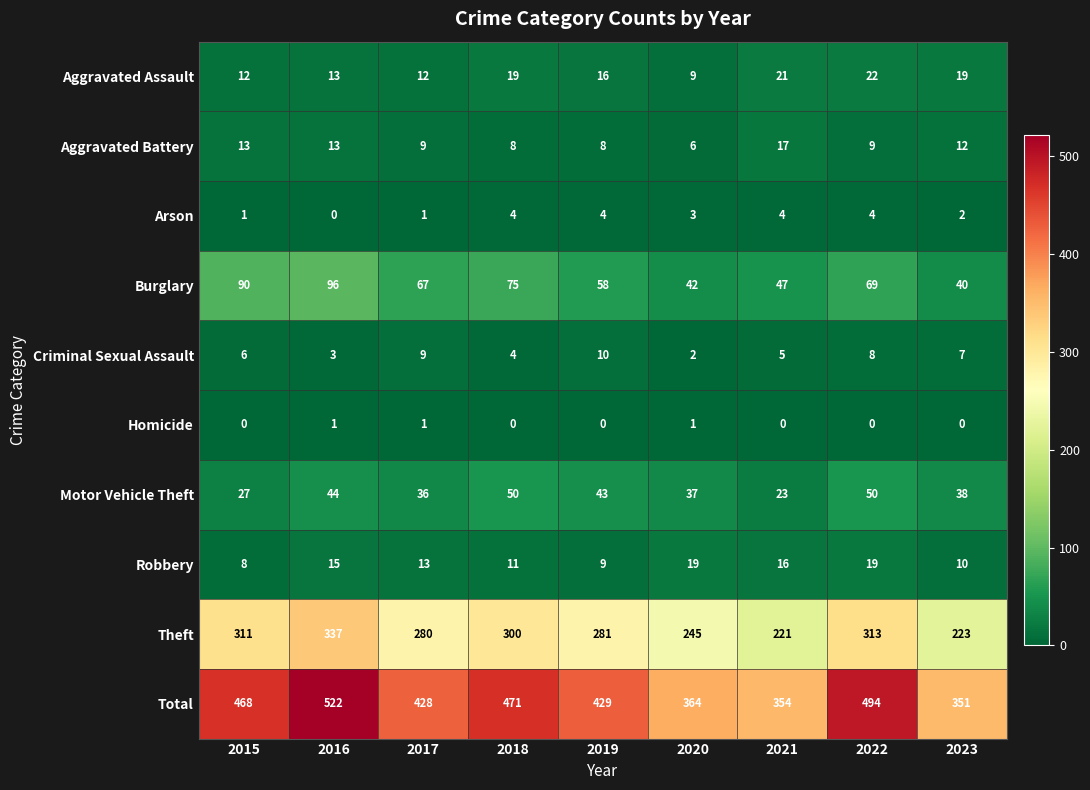

At how many categories does at least one series exceed 430?

4